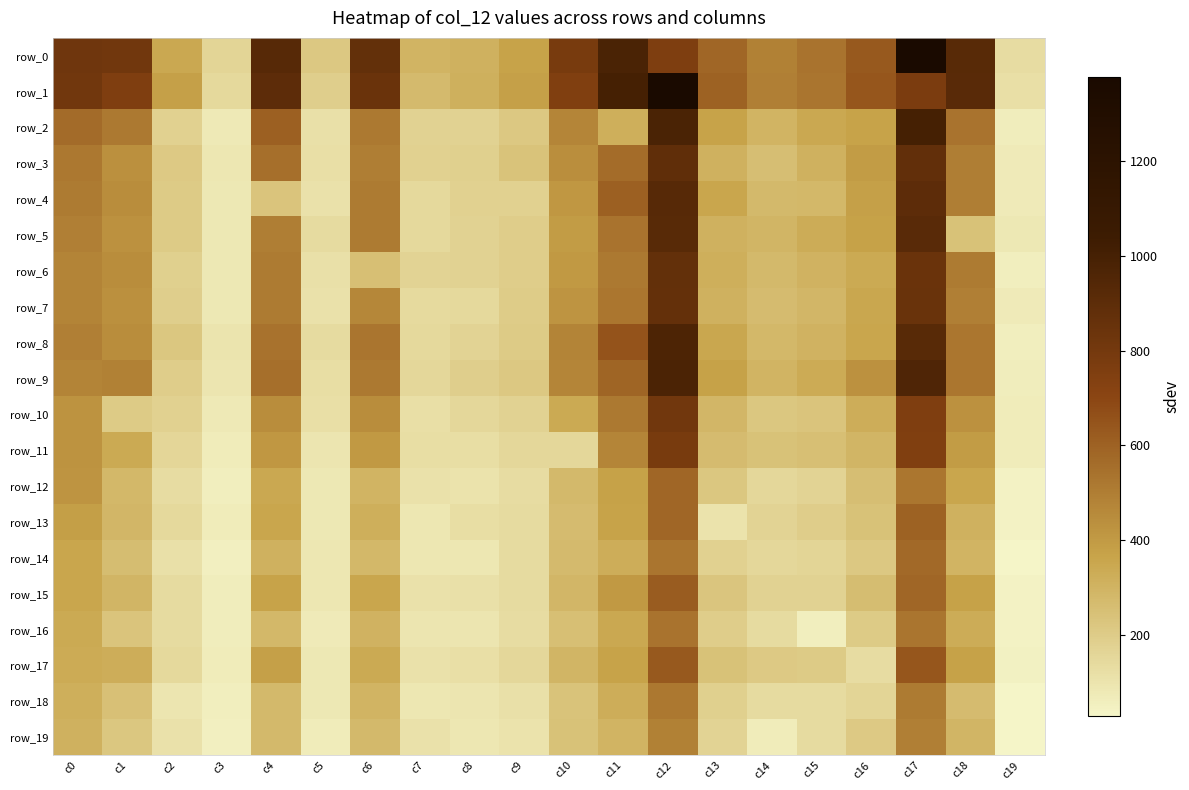

Which label corresponds to the smallest value in the chart?

c19